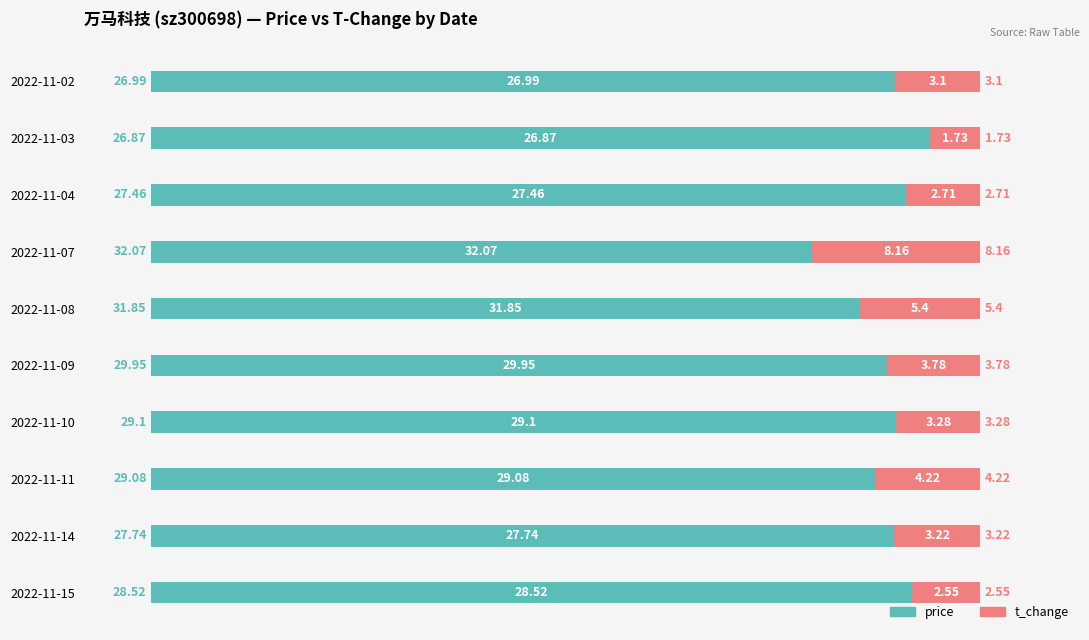

What are all the series names shown in the legend?

price, t_change